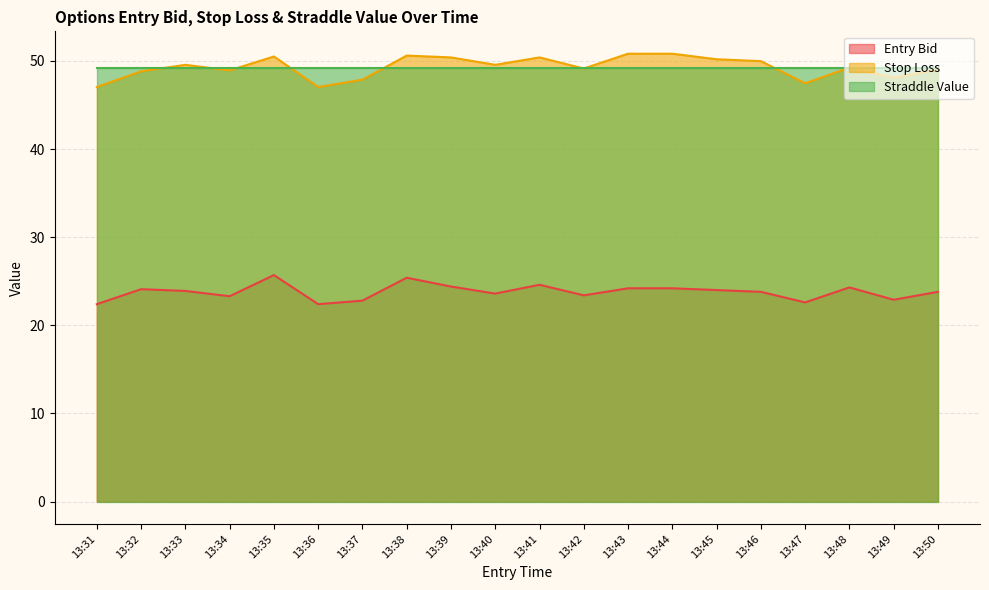

At 13:36, list the series in order from smallest to largest.

Entry Bid, Stop Loss, Straddle Value